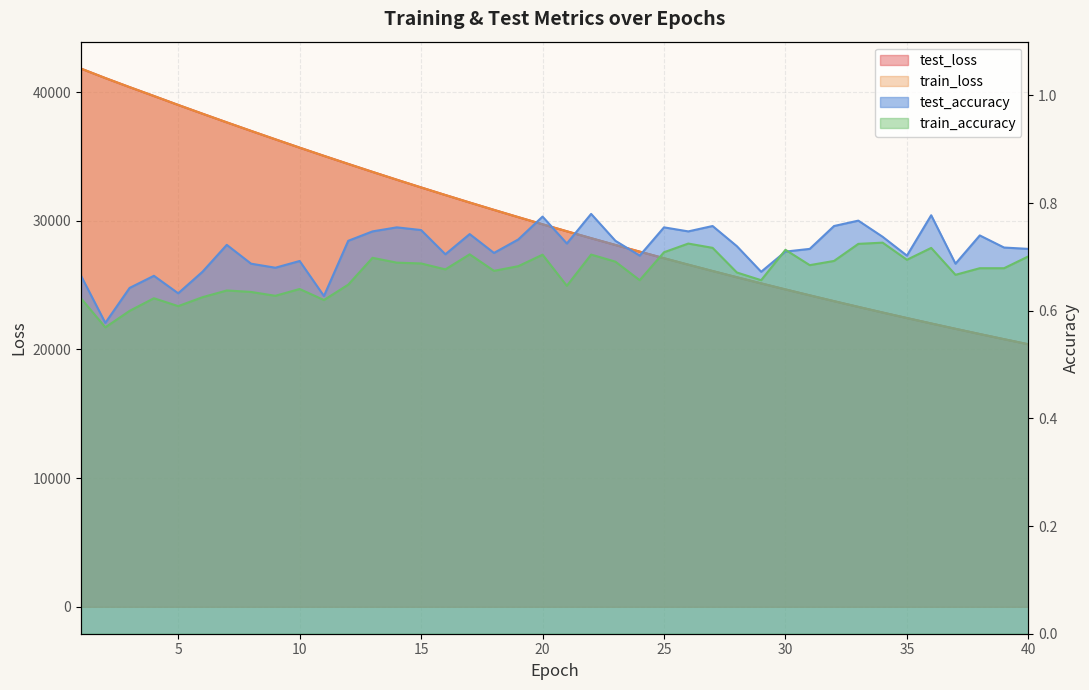

Is it true that train_accuracy equals 0.8 at 3?

False